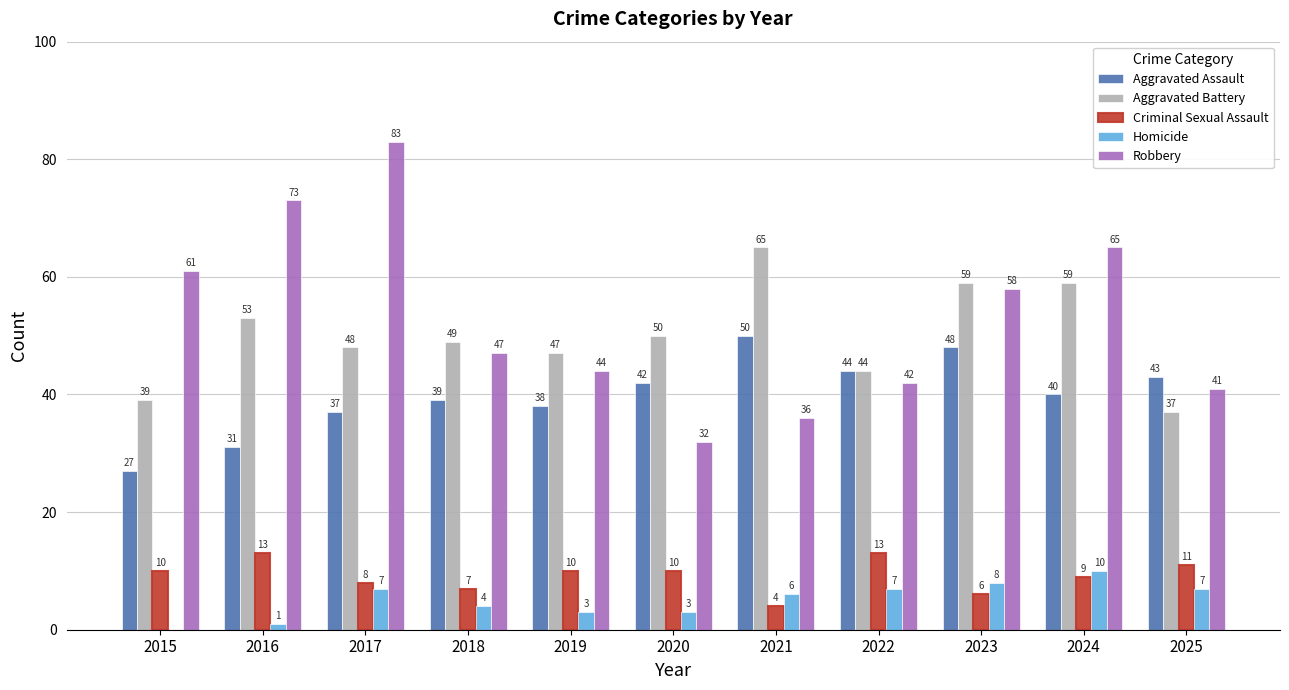

At which label is Robbery closest to 57?

2023